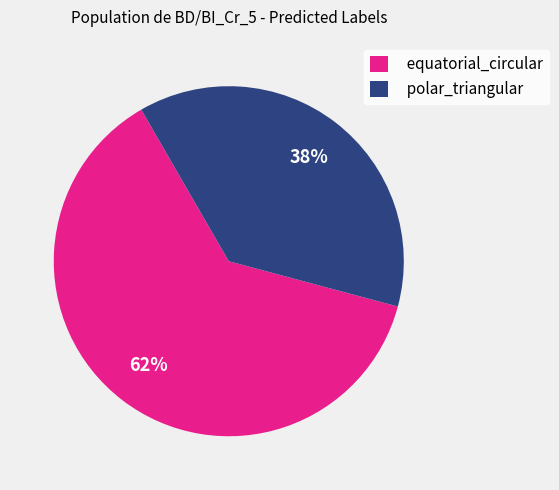

To the nearest percent, what is the average slice percentage?

50%